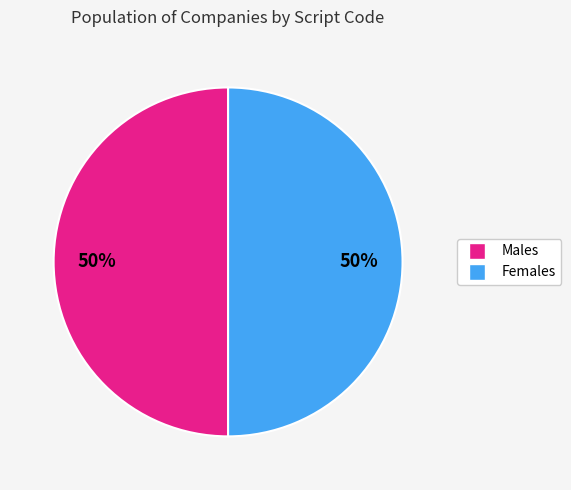

To the nearest percent, what is the average slice percentage?

50%